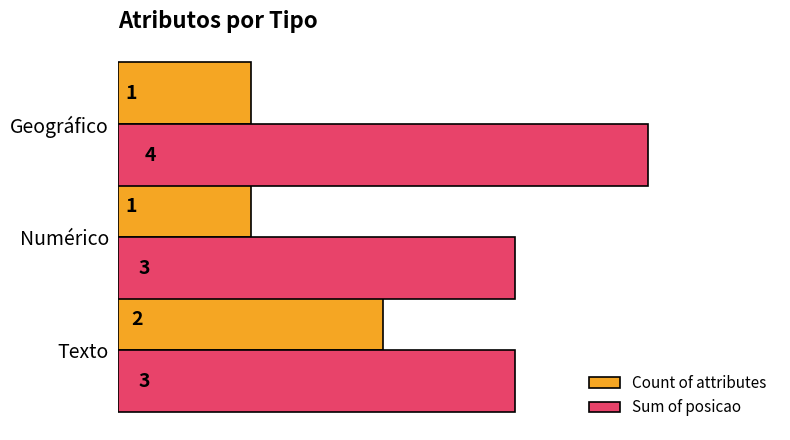

What is the total value across all series at Numérico?

4